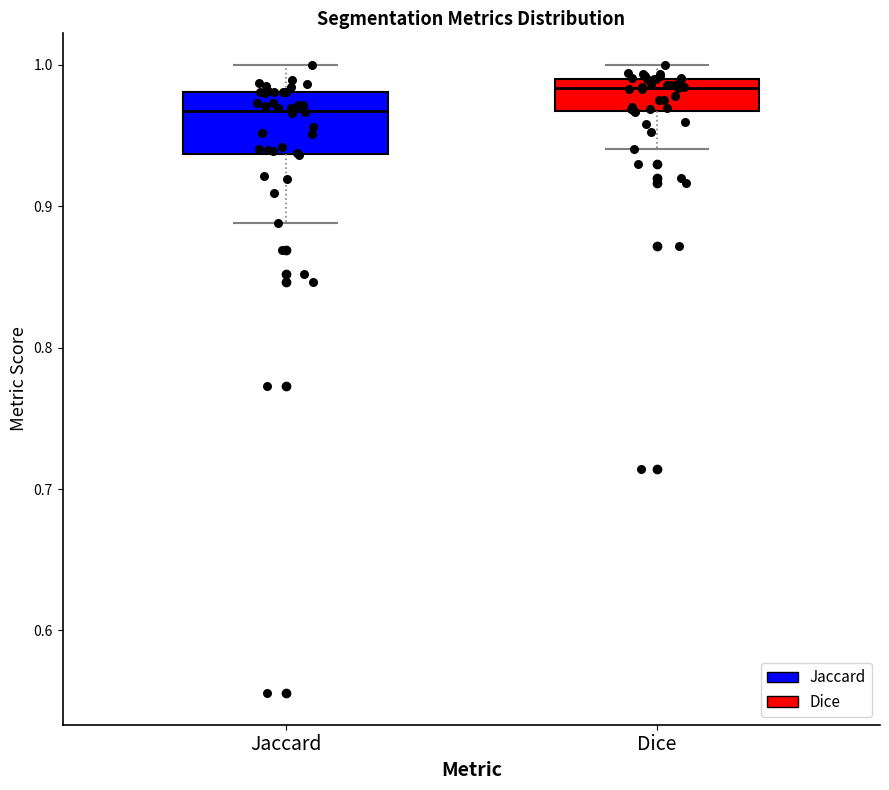

Reading left to right, read every box against the y-axis: the position of its median line, the range the box covers, and the ends of its whiskers. The values are not printed on the chart, so give them approximately, as read against the axis.

Jaccard: median 0.97, box 0.94 to 0.98, whiskers 0.89 to 1.00
Dice: median 0.98, box 0.97 to 0.99, whiskers 0.94 to 1.00